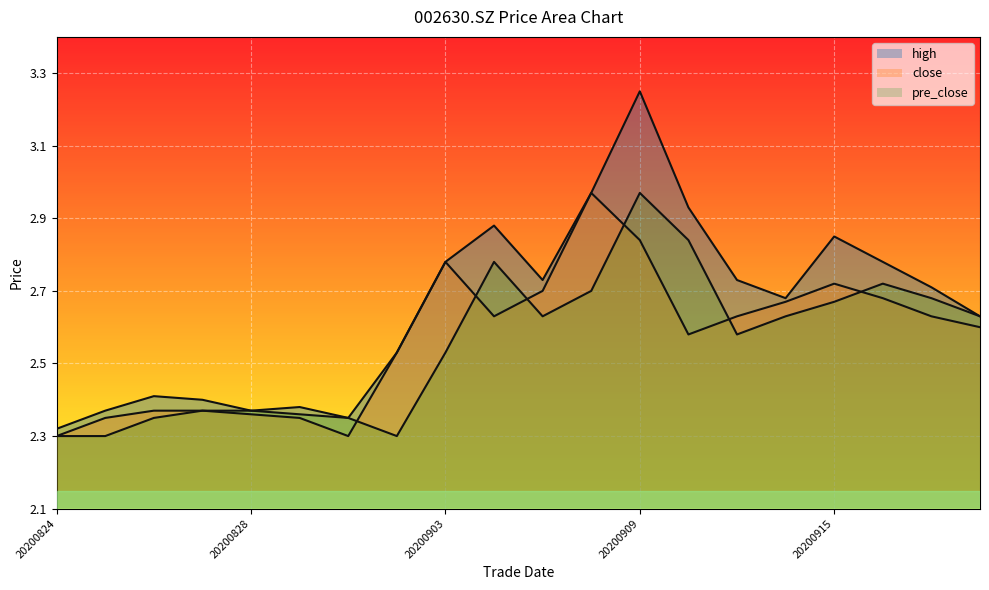

Reading left to right, transcribe all the data shown in this chart.

high: 20200824=2.3	20200825=2.4	20200826=2.4	20200827=2.4	20200828=2.4	20200831=2.4	20200901=2.4	20200902=2.5	20200903=2.8	20200904=2.9	20200907=2.7	20200908=3.0	20200909=3.2	20200910=2.9	20200911=2.7	20200914=2.7	20200915=2.9	20200916=2.8	20200917=2.7	20200918=2.6
close: 20200824=2.3	20200825=2.4	20200826=2.4	20200827=2.4	20200828=2.4	20200831=2.4	20200901=2.3	20200902=2.5	20200903=2.8	20200904=2.6	20200907=2.7	20200908=3.0	20200909=2.8	20200910=2.6	20200911=2.6	20200914=2.7	20200915=2.7	20200916=2.7	20200917=2.6	20200918=2.6
pre_close: 20200824=2.3	20200825=2.3	20200826=2.4	20200827=2.4	20200828=2.4	20200831=2.4	20200901=2.4	20200902=2.3	20200903=2.5	20200904=2.8	20200907=2.6	20200908=2.7	20200909=3.0	20200910=2.8	20200911=2.6	20200914=2.6	20200915=2.7	20200916=2.7	20200917=2.7	20200918=2.6